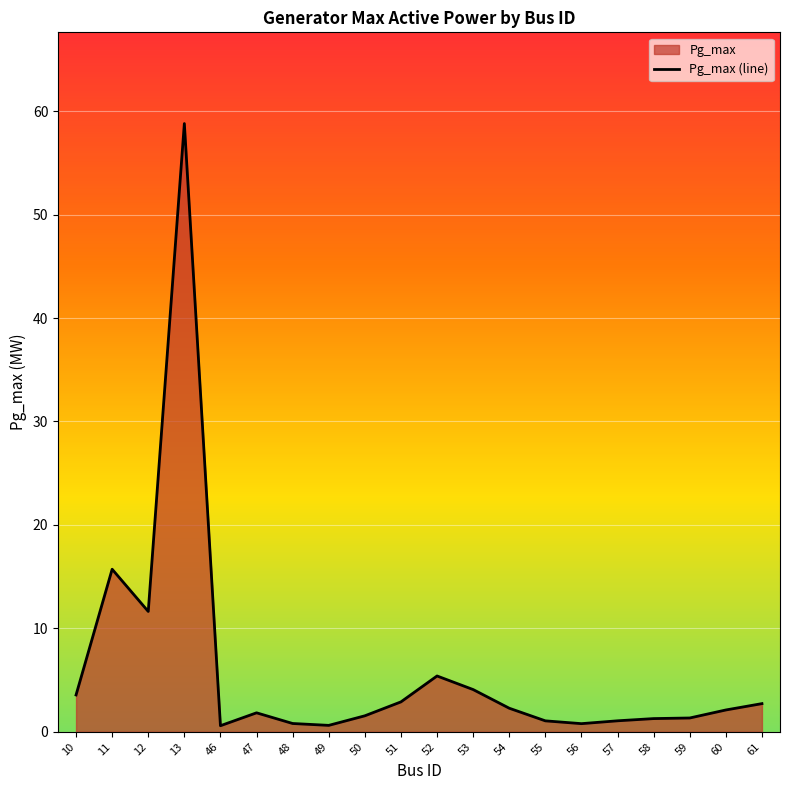

How many points are lower than both their immediate neighbors (excluding endpoints)?

4